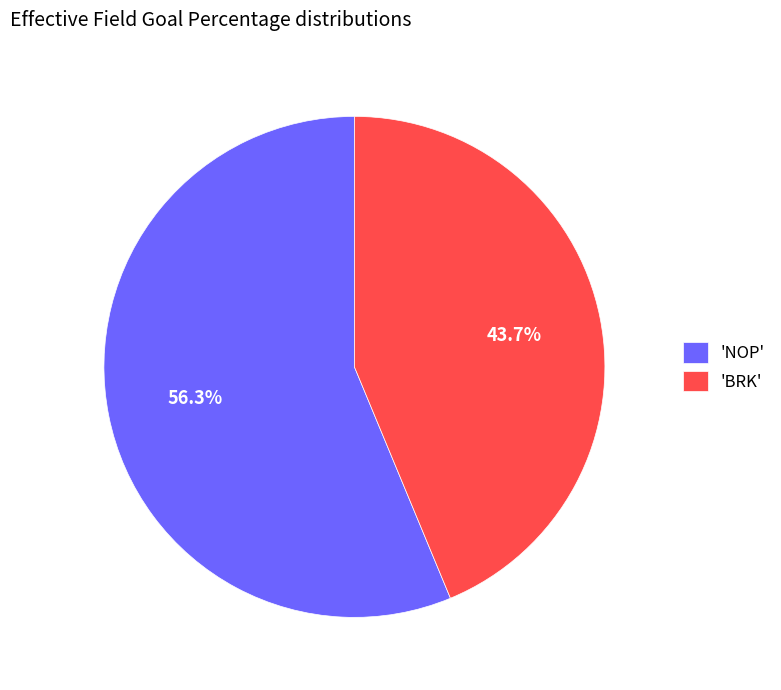

How many slices are in this pie chart?

2